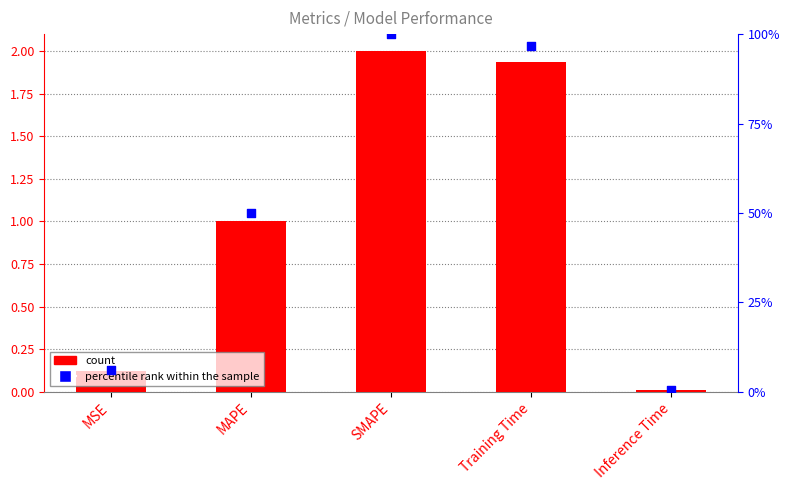

Which series reaches the maximum Y coordinate?

percentile rank within the sample